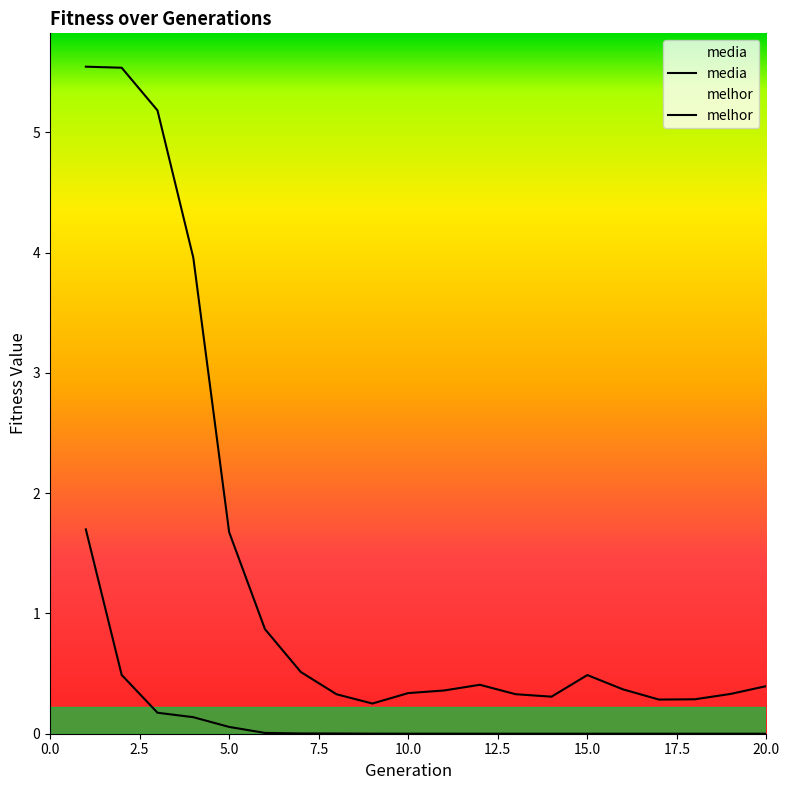

The media series shows 0.2 at 15. True or false?

False